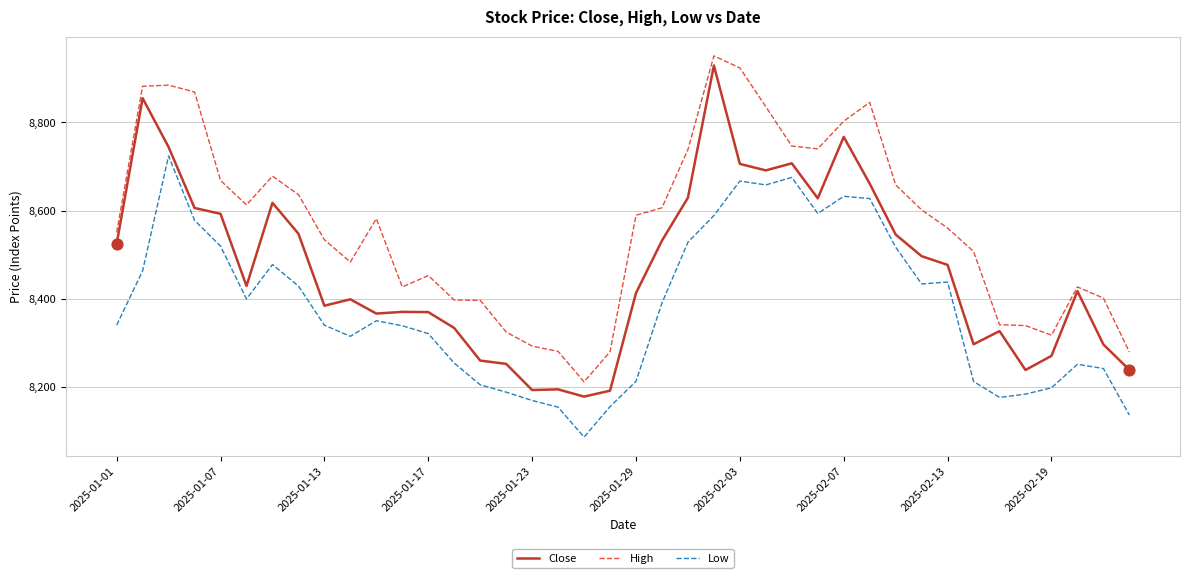

Which series has the largest total across all categories?

High